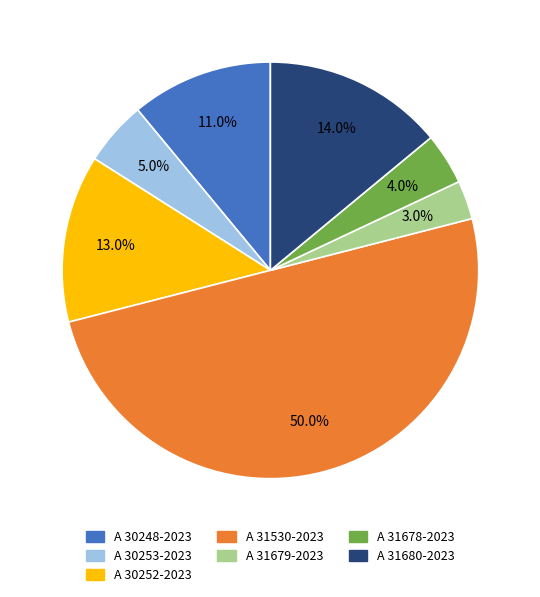

What percentage is NOT represented by A 30253-2023?

95.0%